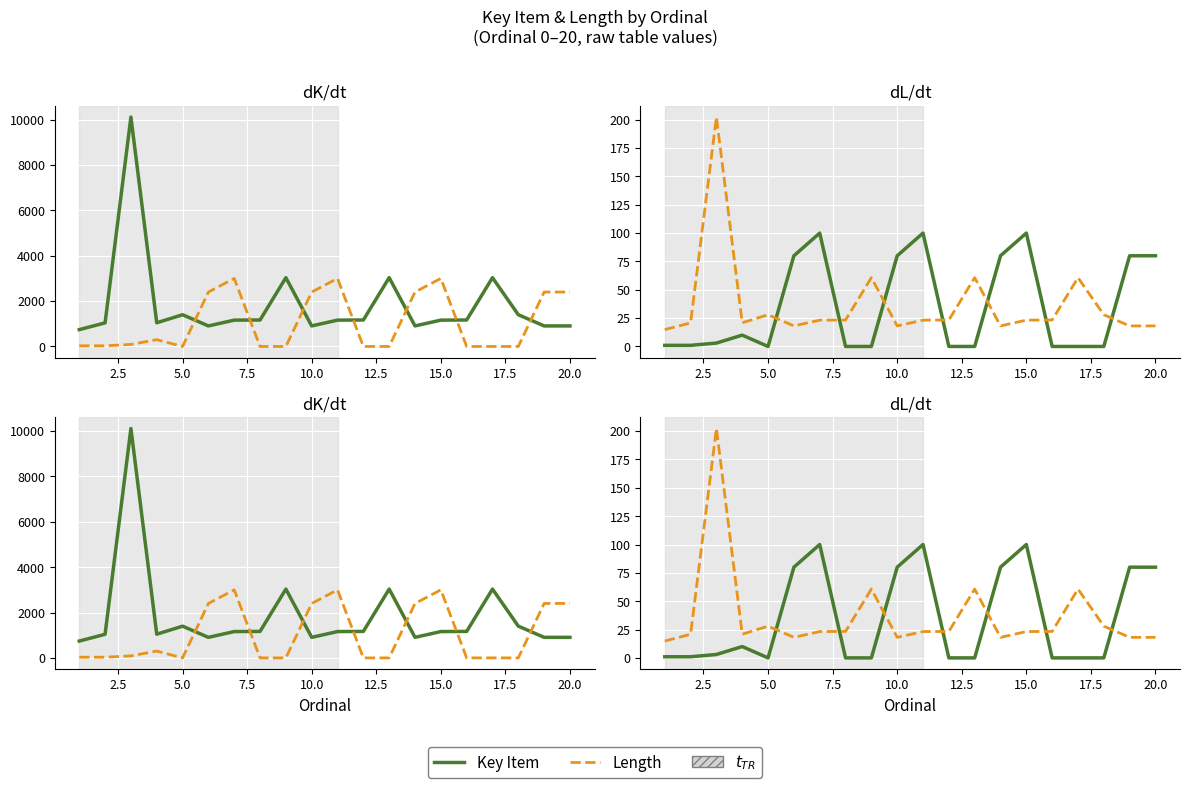

How many interior local valleys does the Length series have?

1